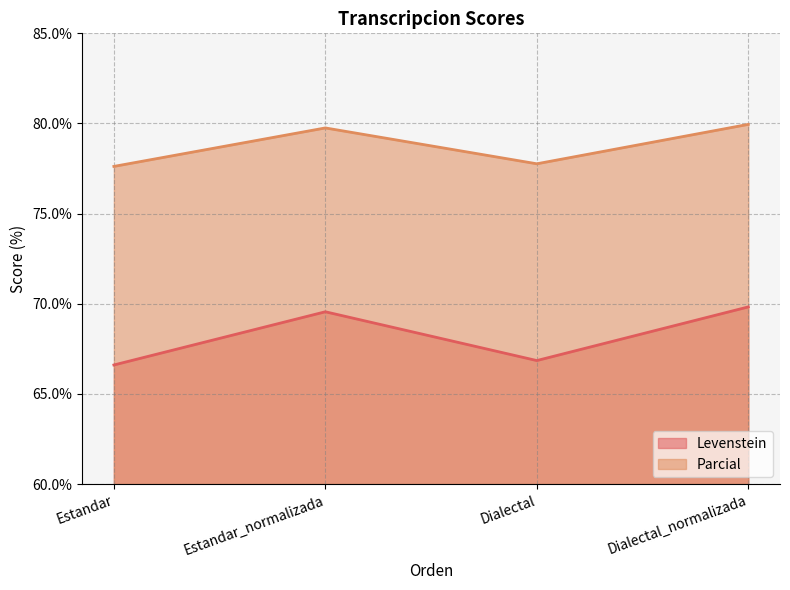

How many data points in Parcial are above 79?

2